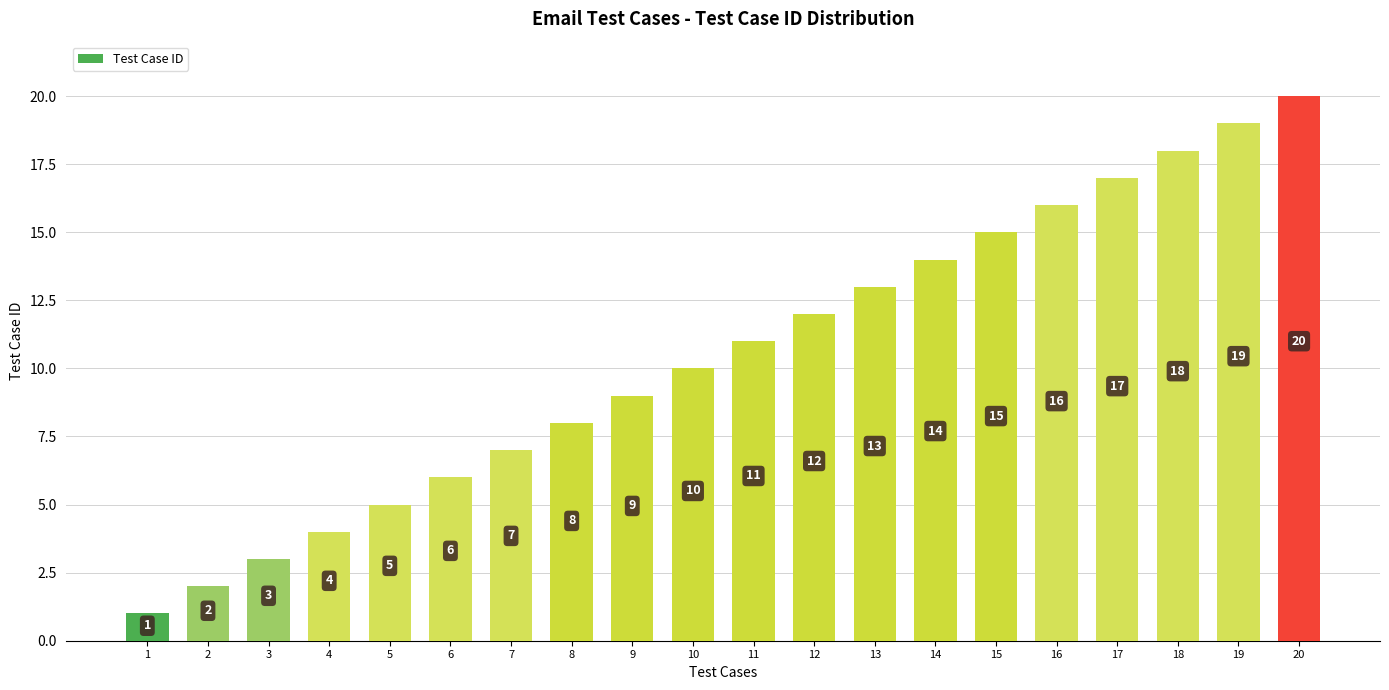

Where is the data nearest to the value 10?

10